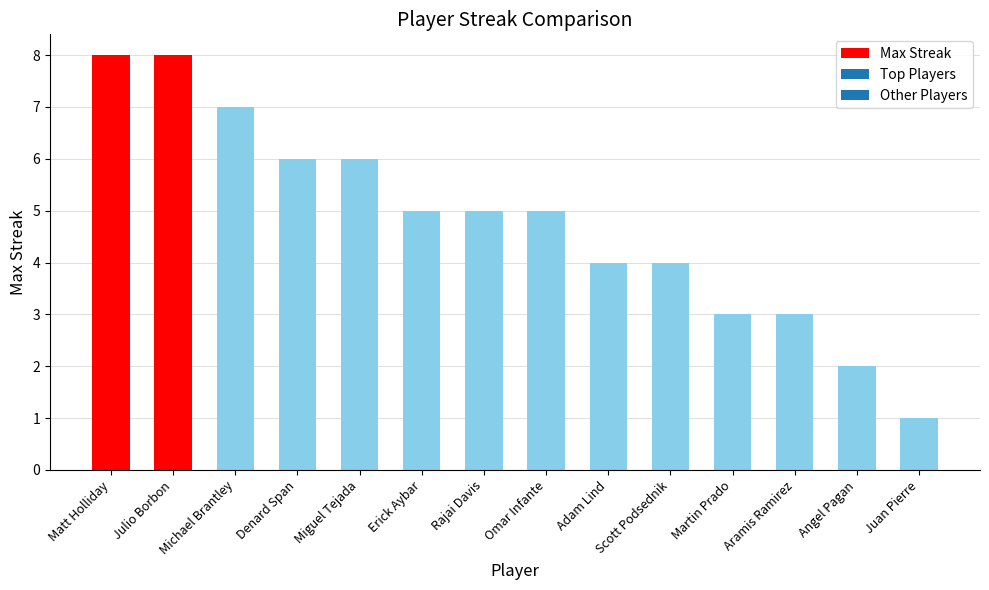

What is the value of the 5th bar from the left?

6